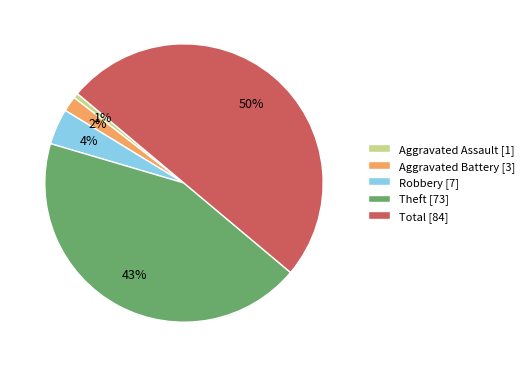

Combined, do Robbery and Theft account for over 50%?

No